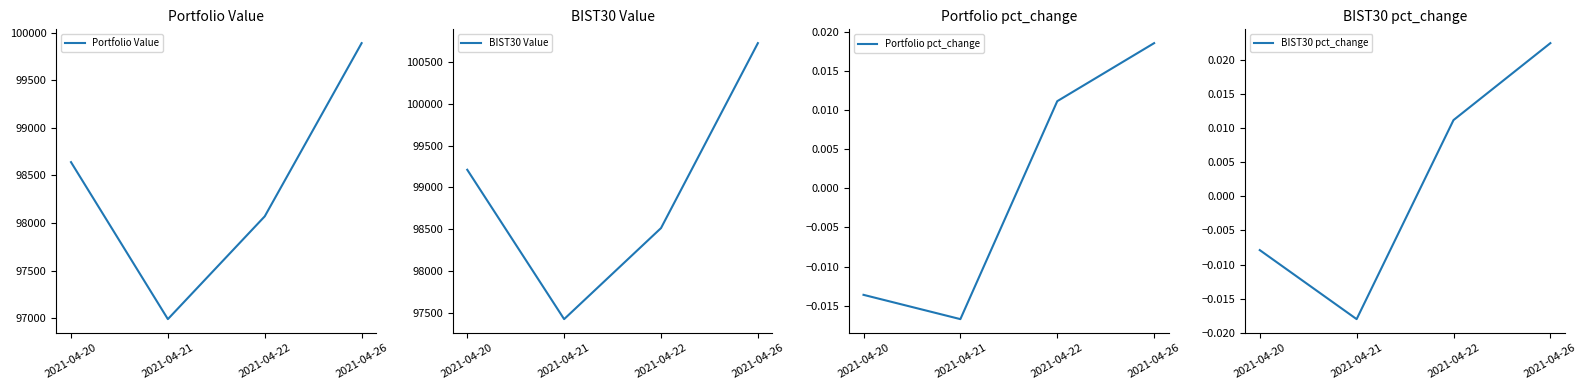

Reading left to right, list all the values displayed in this chart.

Portfolio Value: 2021-04-20=98640.1	2021-04-21=96992.8	2021-04-22=98071.5	2021-04-26=99889.0
BIST30 Value: 2021-04-20=99212.0	2021-04-21=97426.8	2021-04-22=98514.6	2021-04-26=100725.2
Portfolio pct_change: 2021-04-20=-0.0	2021-04-21=-0.0	2021-04-22=0.0	2021-04-26=0.0
BIST30 pct_change: 2021-04-20=-0.0	2021-04-21=-0.0	2021-04-22=0.0	2021-04-26=0.0